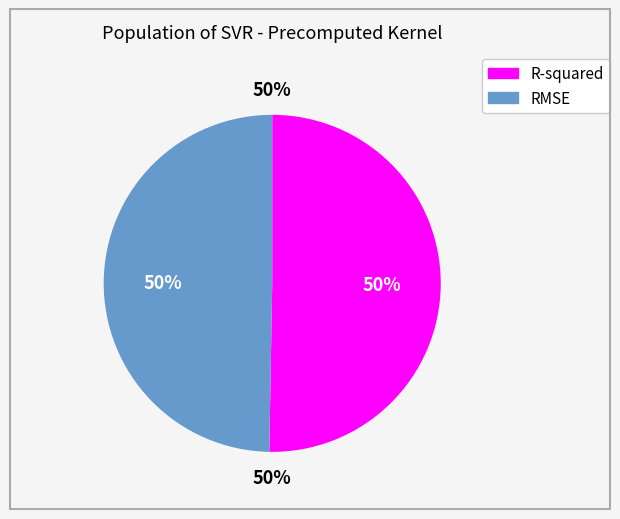

Is the sum of RMSE and R-squared greater than half?

Yes